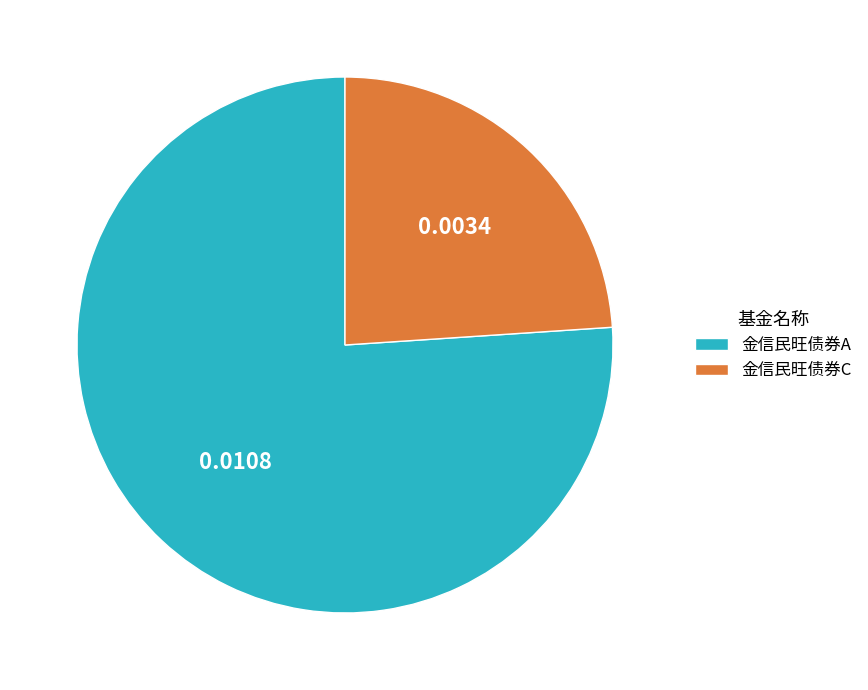

What is the majority slice?

金信民旺债券A